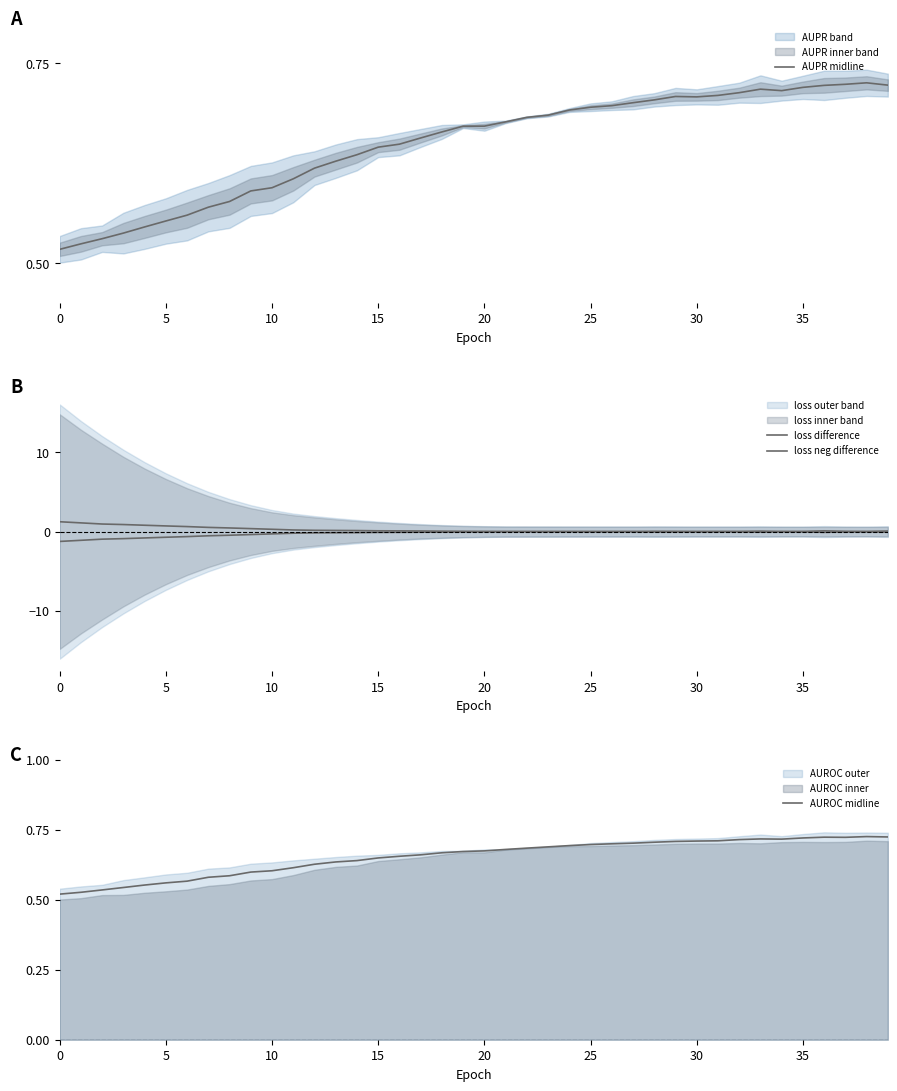

How many times do loss difference and AUROC midline cross each other?

1